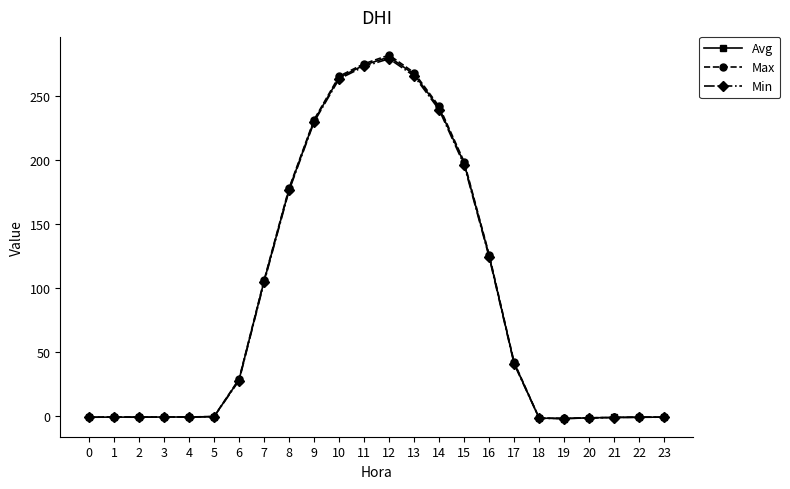

True or false: Max and Avg cross at least once.

False